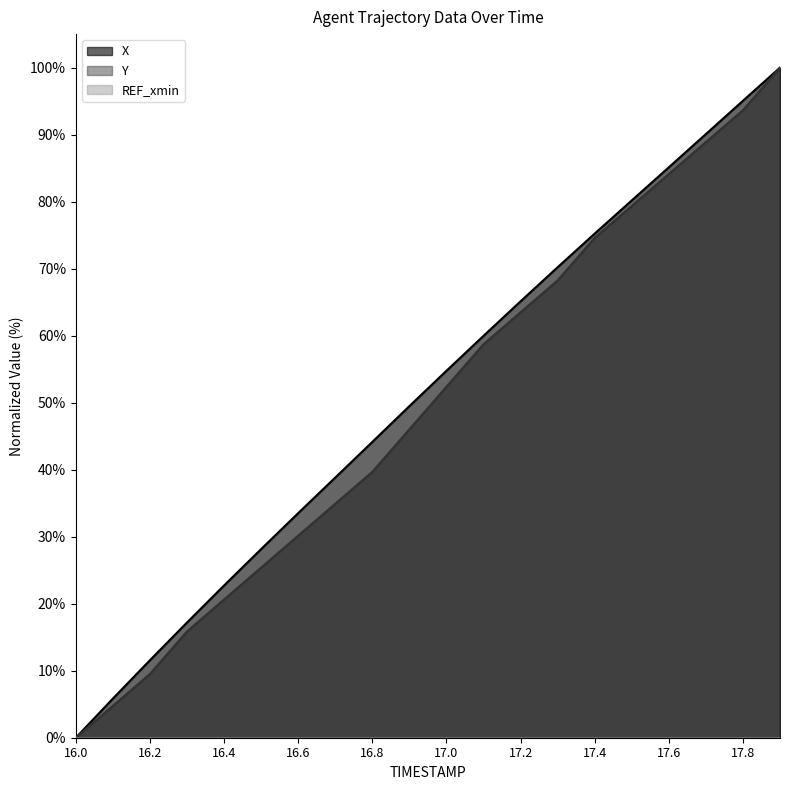

Is it true that Y equals 26.5 at 16.8?

False